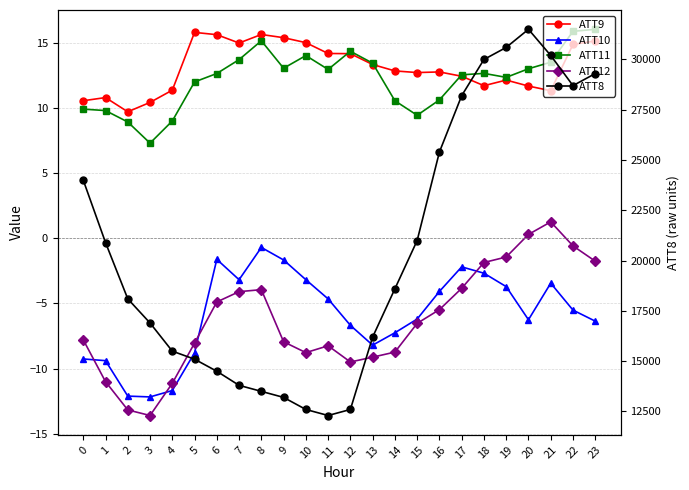

True or false: ATT9 and ATT10 intersect in this chart.

False